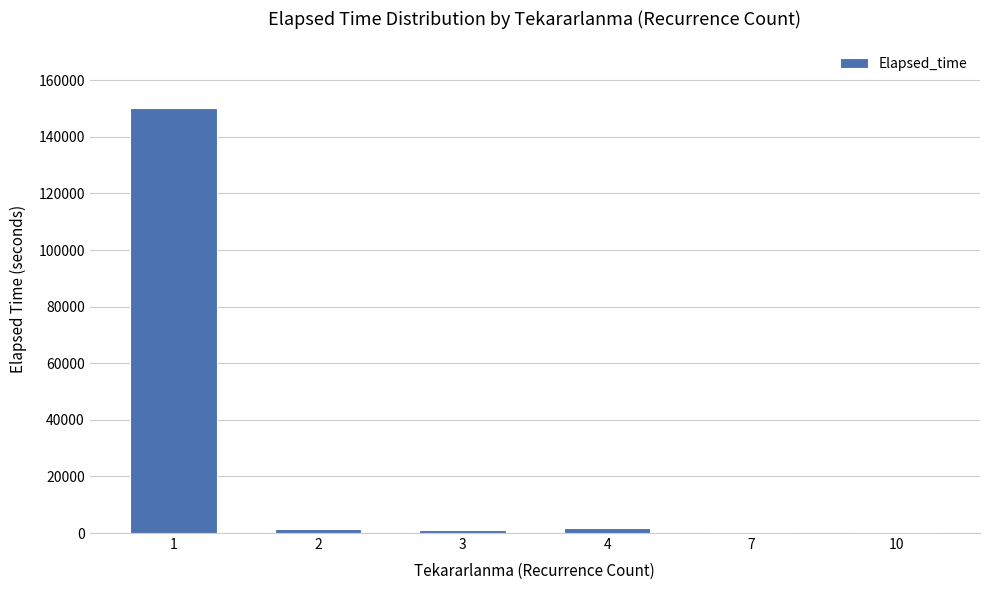

Is it true that the value at 1 is 39335?

False